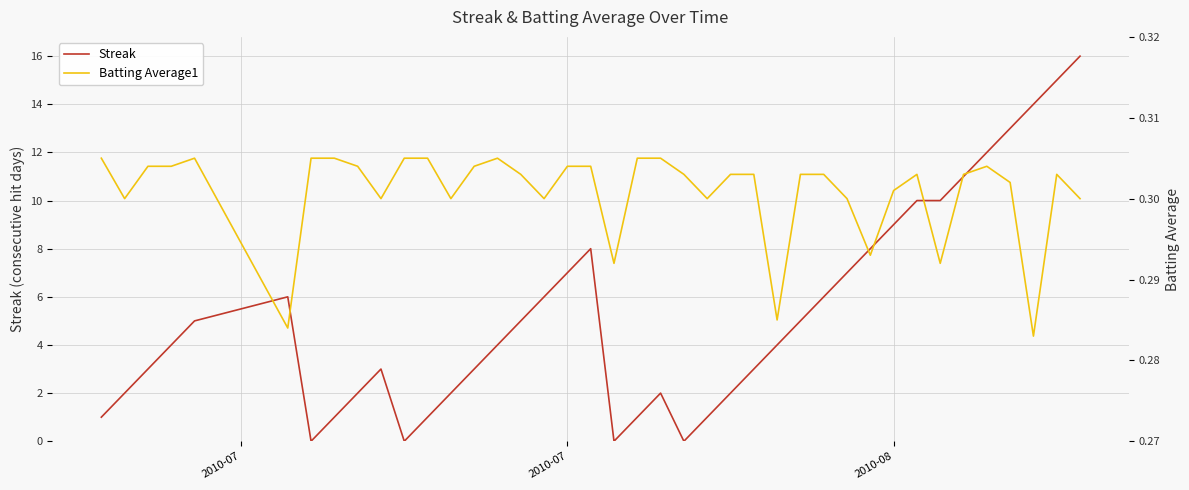

How many interior local peaks does the Streak series have?

4